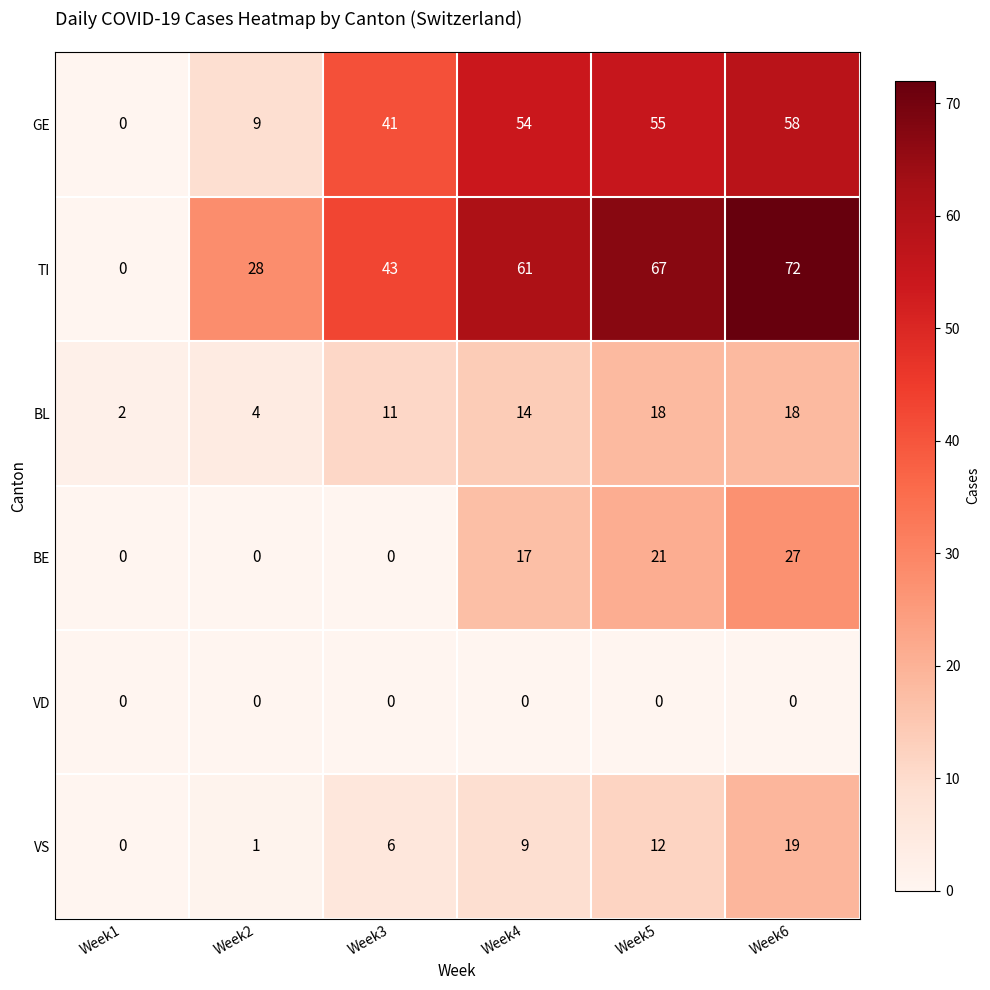

What is the difference between the maximum and minimum values in the BL series?

16